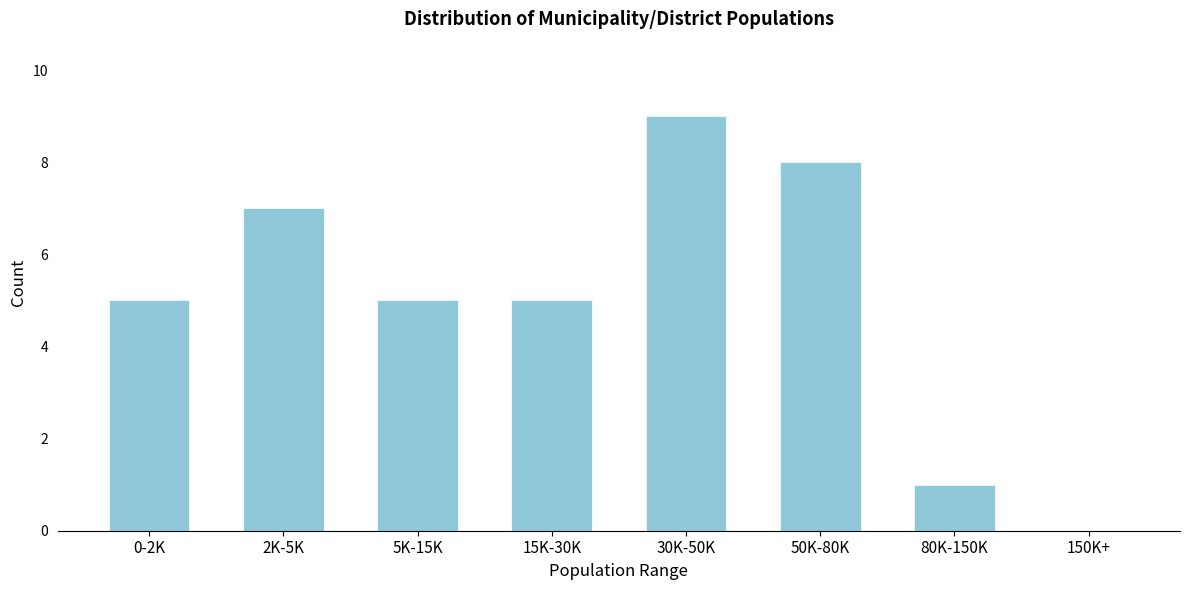

Reading left to right, extract all data points from this chart.

0-2K=5	2K-5K=7	5K-15K=5	15K-30K=5	30K-50K=9	50K-80K=8	80K-150K=1	150K+=0